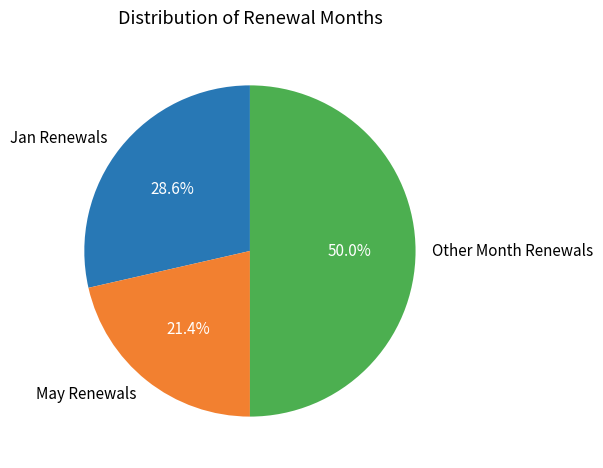

How many slices are in this pie chart?

3